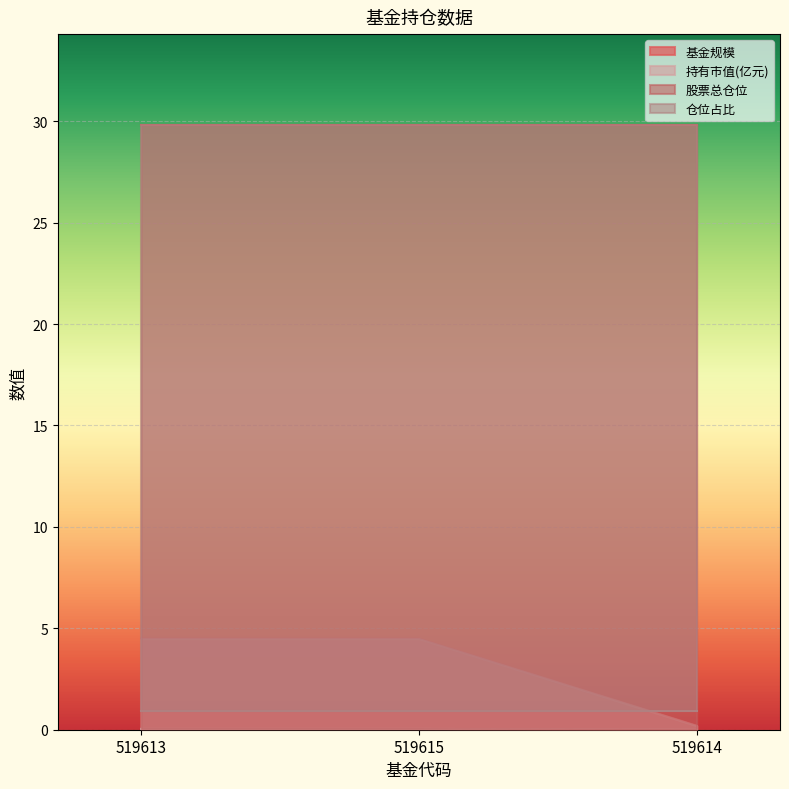

True or false: 基金规模 has a value of 4.5 at 519615.

True